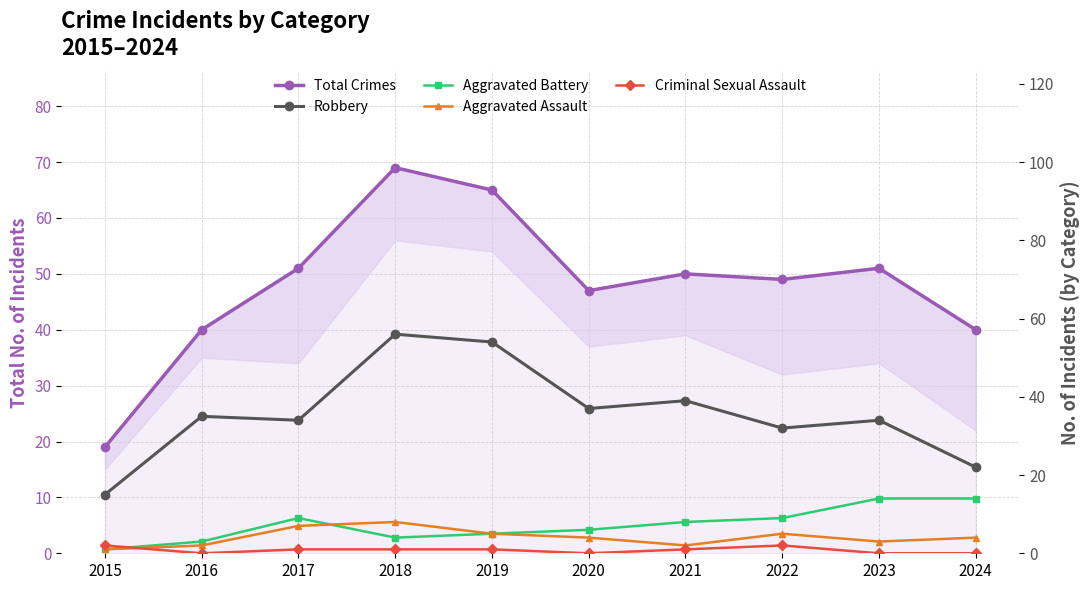

Which series has the largest total across all categories?

Total Crimes